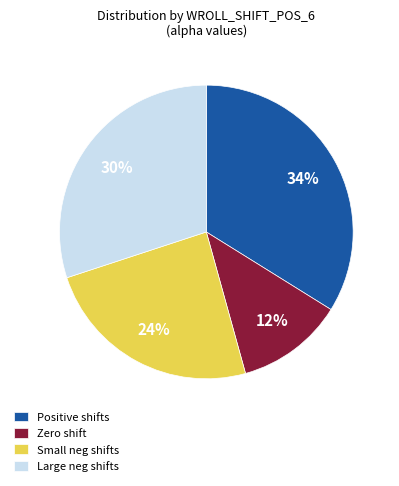

What is the smallest slice in the pie chart?

Zero shift